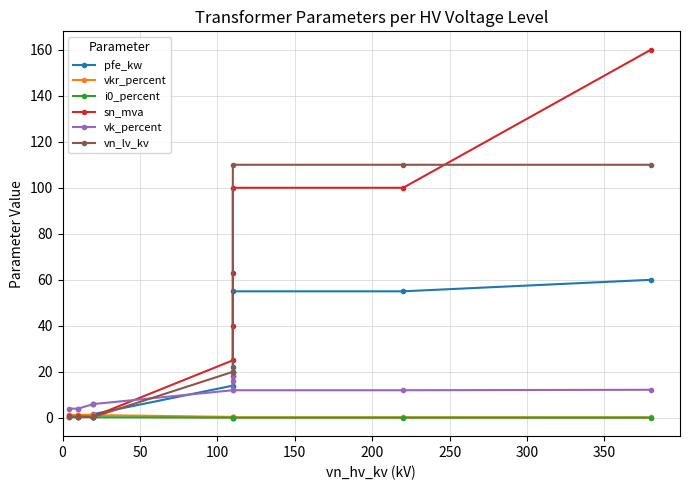

Does the chart have visible grid lines?

Yes